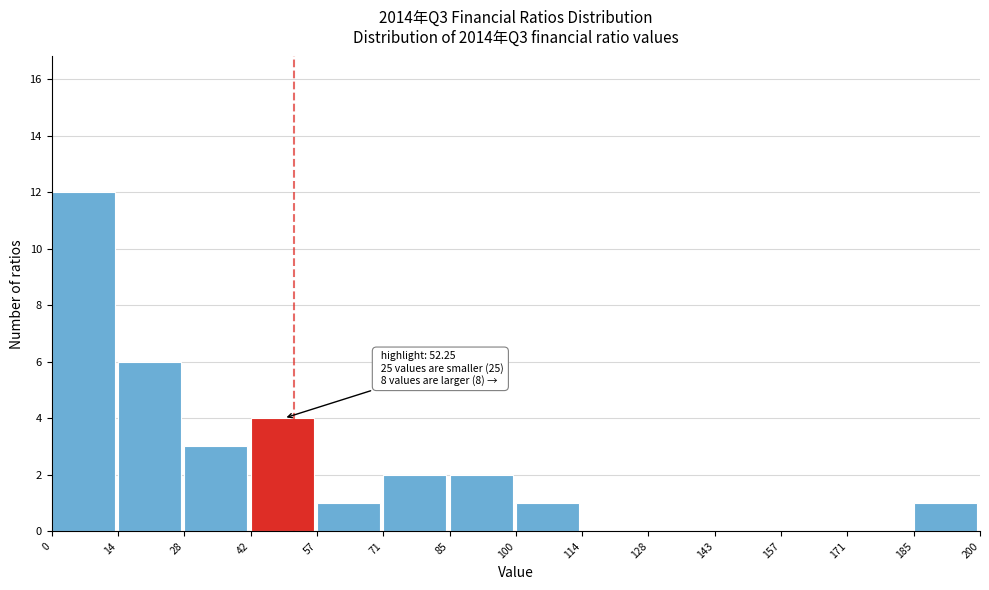

Over which range of the x-axis is the bar tallest?

0 to 14